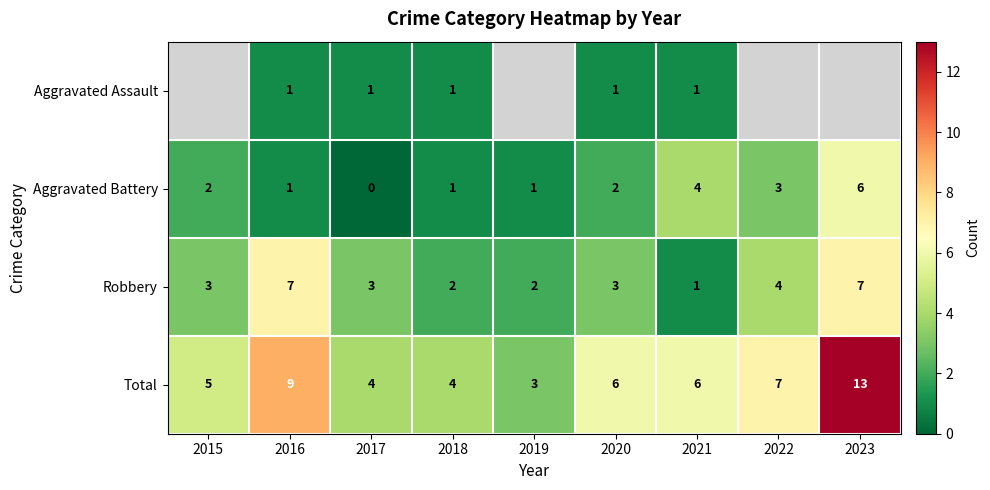

What is the difference between the highest and lowest values at 2018?

3